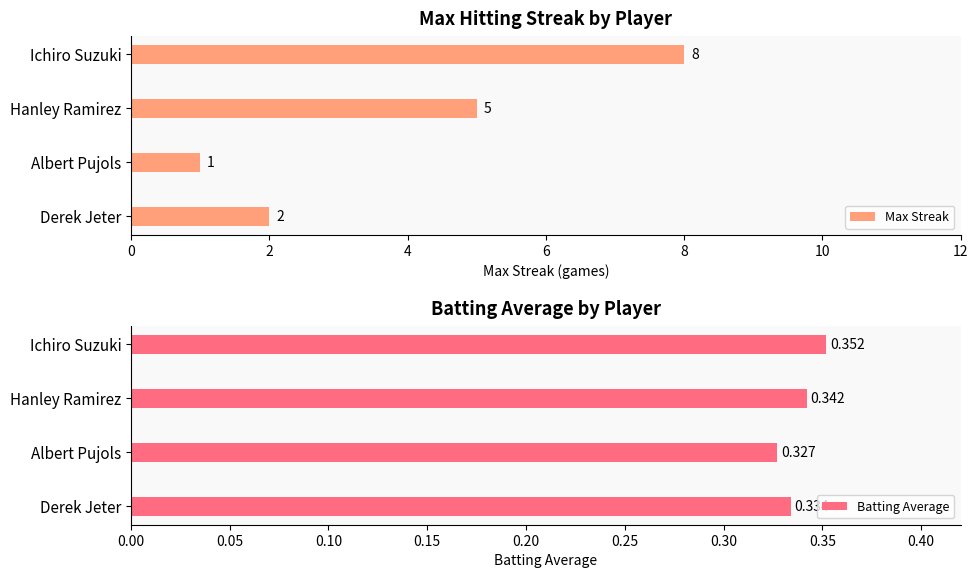

The value of Batting Average at 4 is 0.6. True or false?

False